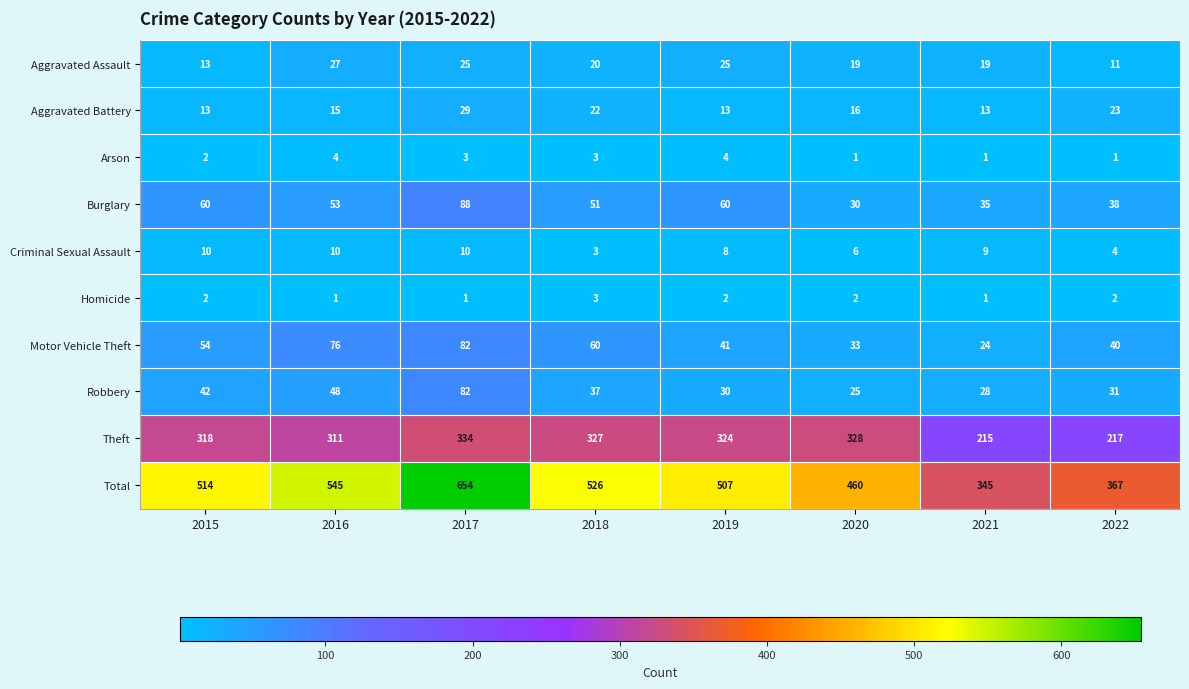

At which category is the sum across all series the highest?

2017